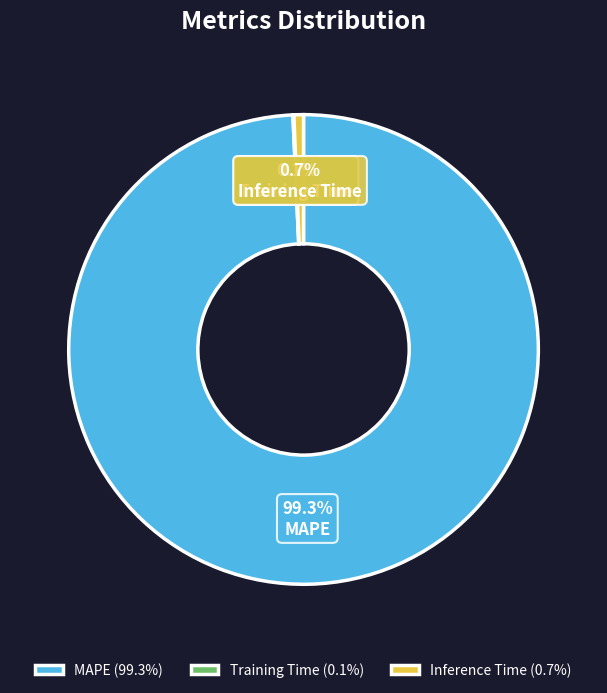

Which category accounts for the majority?

MAPE